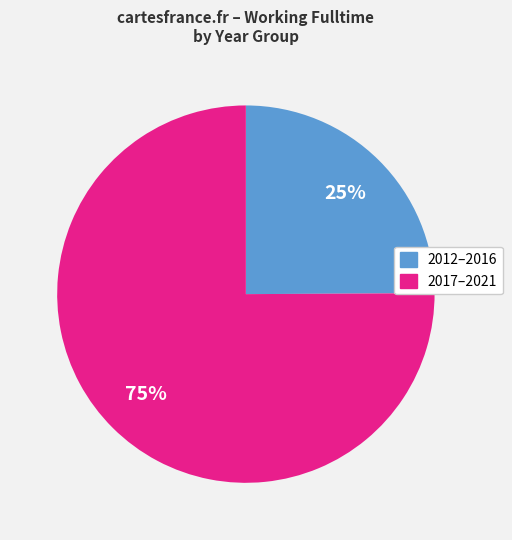

How many segments does this pie chart have?

2